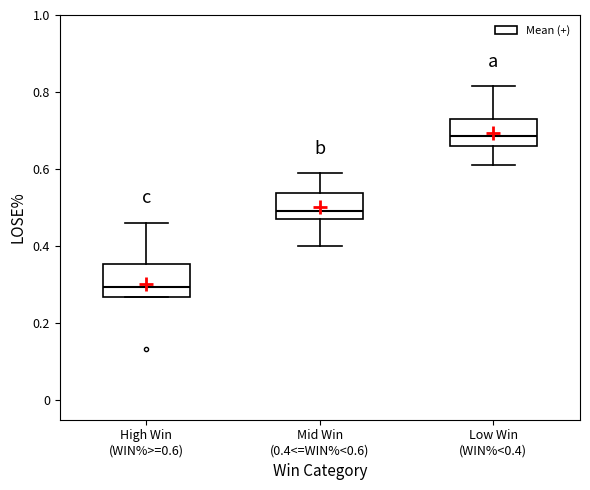

Where is the lower edge of the box for Mid Win (0.4<=WIN%<0.6) on the y-axis? The values are not printed on the chart, so give them approximately, as read against the axis.

0.48